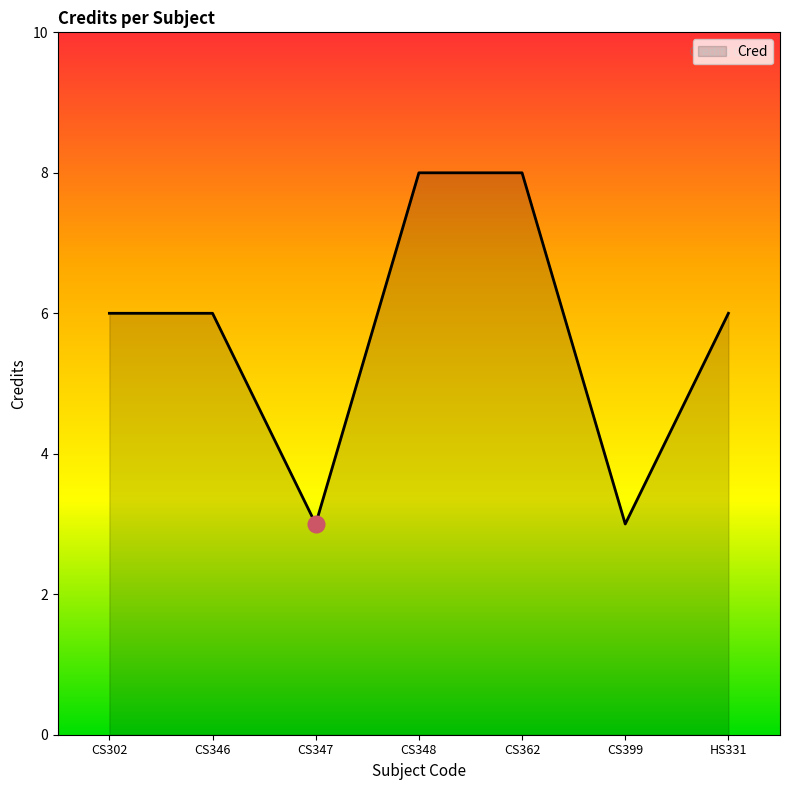

What is the minimum value shown in the chart?

3